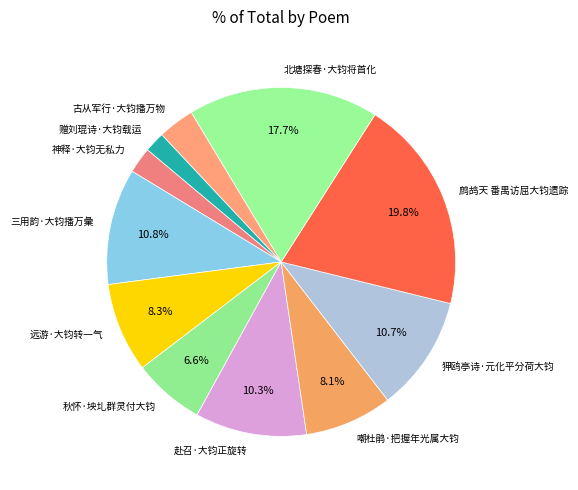

How many segments does this pie chart have?

11